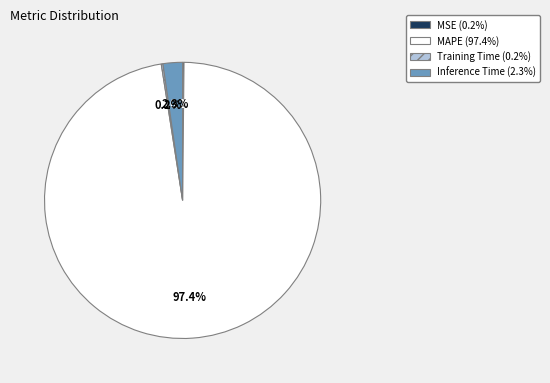

Is there a majority slice in this chart?

Yes